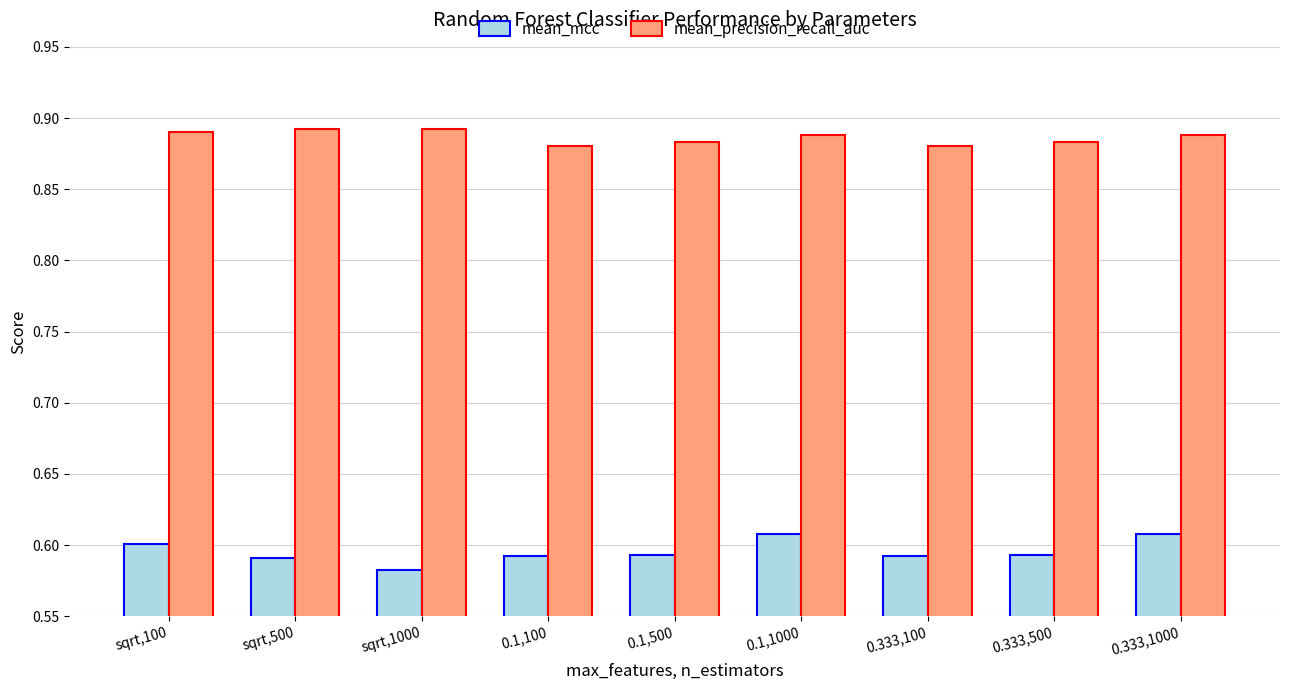

True or false: mean_mcc has a value of 0.6 at 0.1,1000.

True